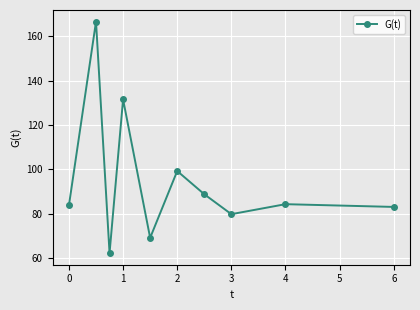

True or false: there are more than 0 points higher than both neighbors.

True